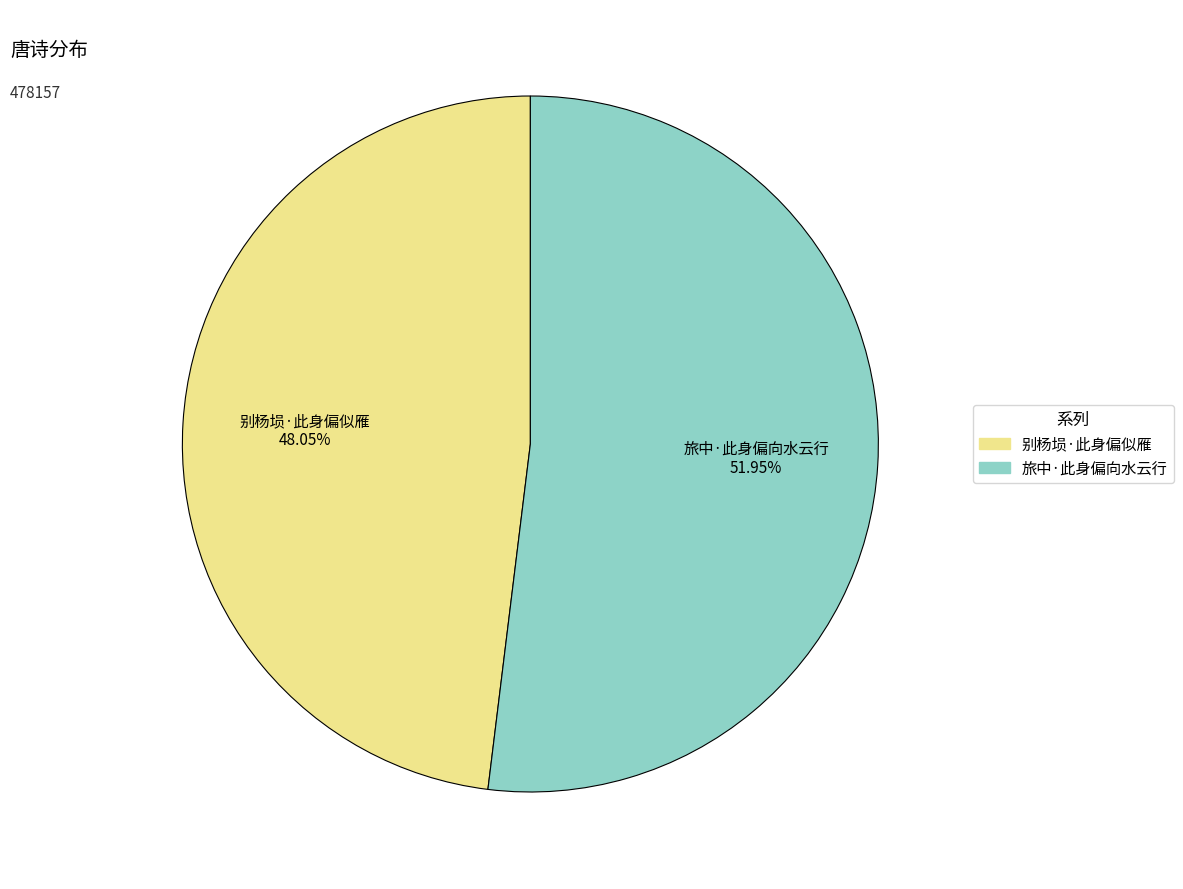

To the nearest percent, what is the difference between the largest and smallest slice percentages?

4%